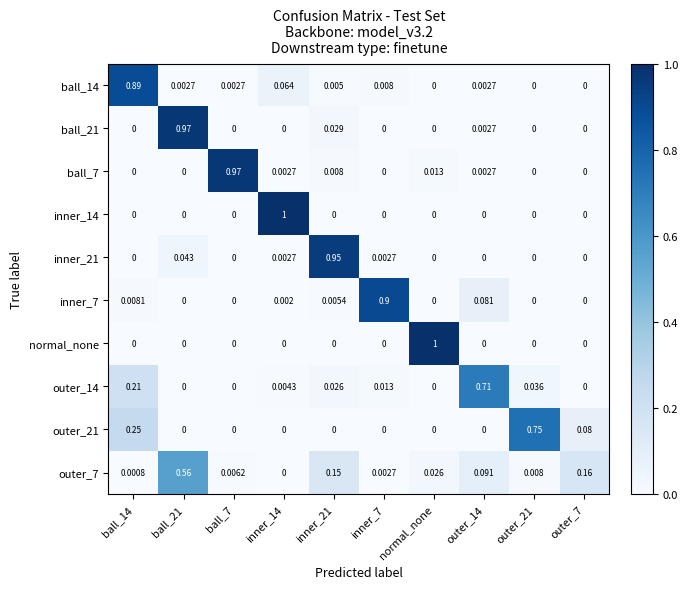

How many categories are shown in the chart?

10